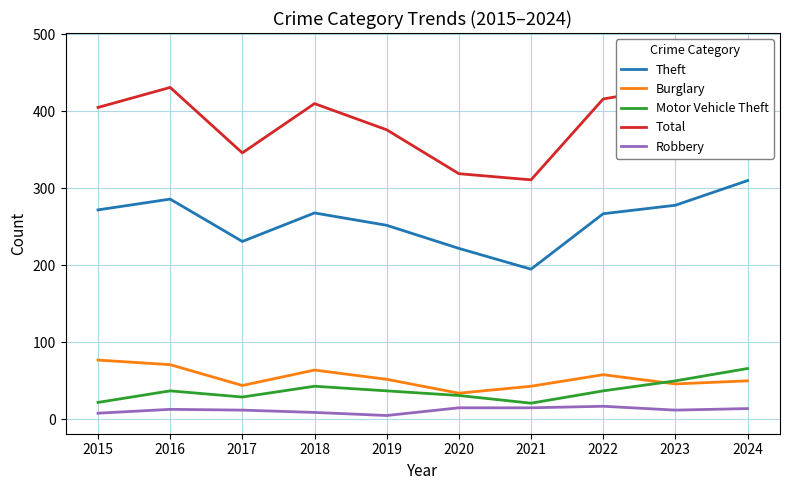

True or false: Theft and Total intersect in this chart.

False